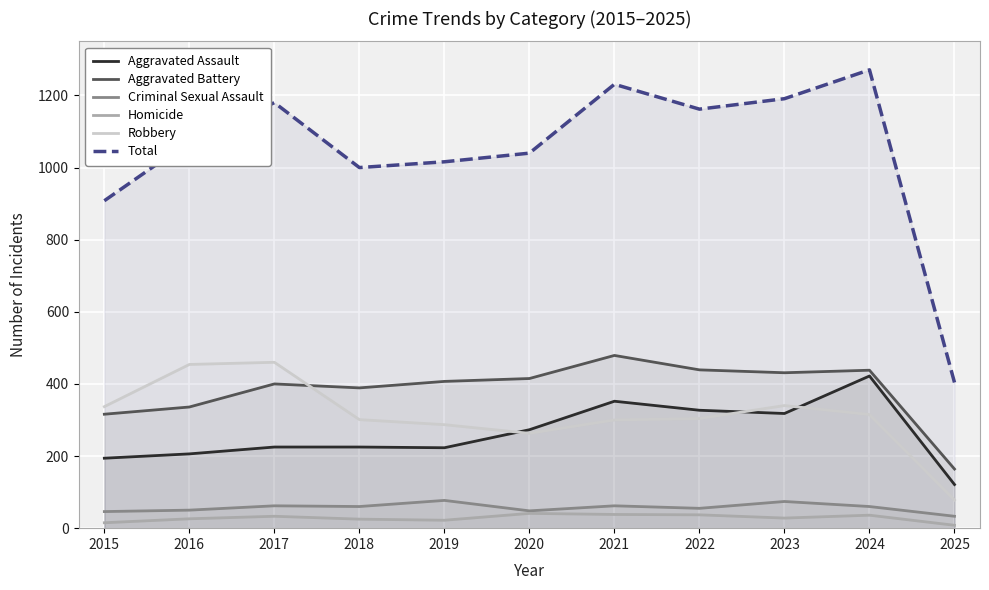

What is the average value of the Total series?

1043